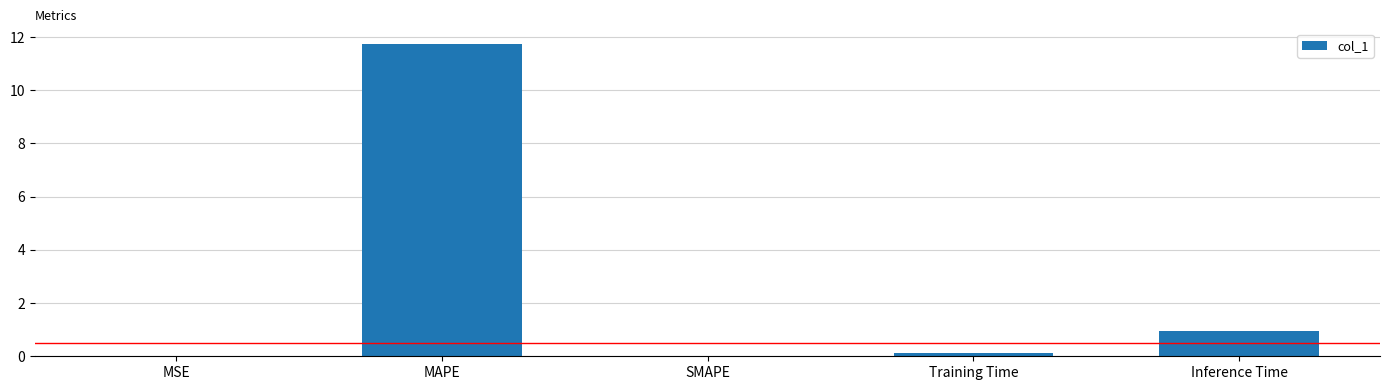

What is the greatest value displayed?

11.7